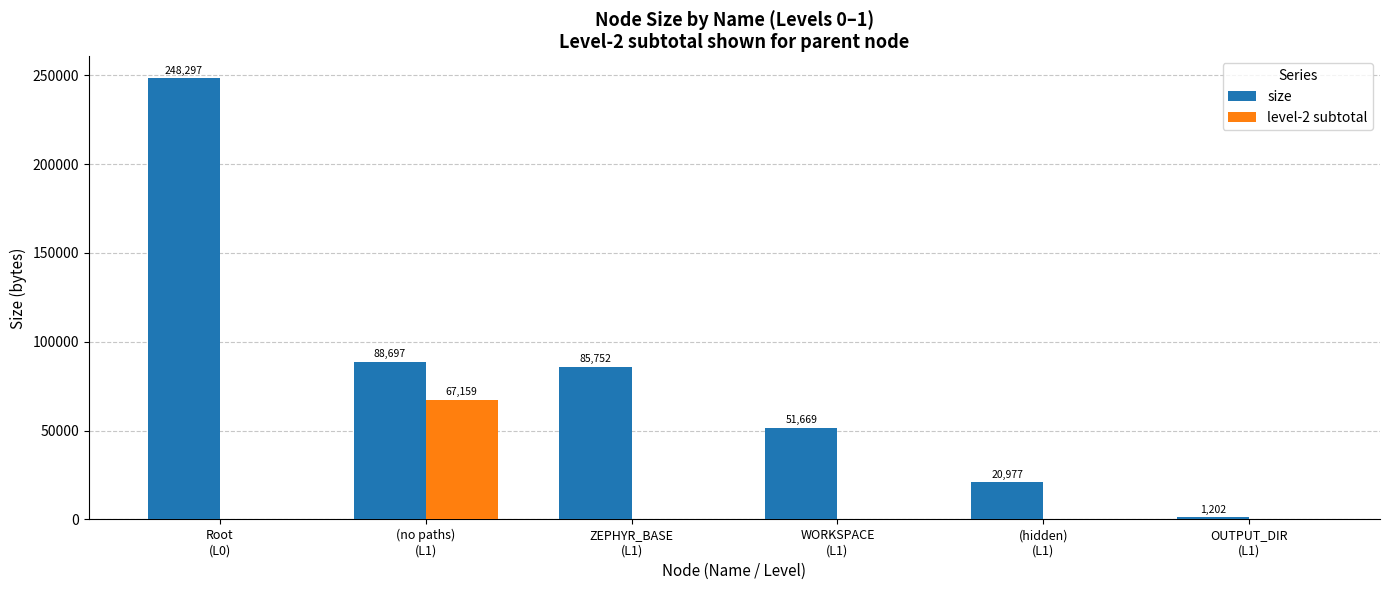

Reading left to right, what are all the values shown in this chart?

size: 248297	88697	85752	51669	20977	1202
level-2 subtotal: 0	67159	0	0	0	0